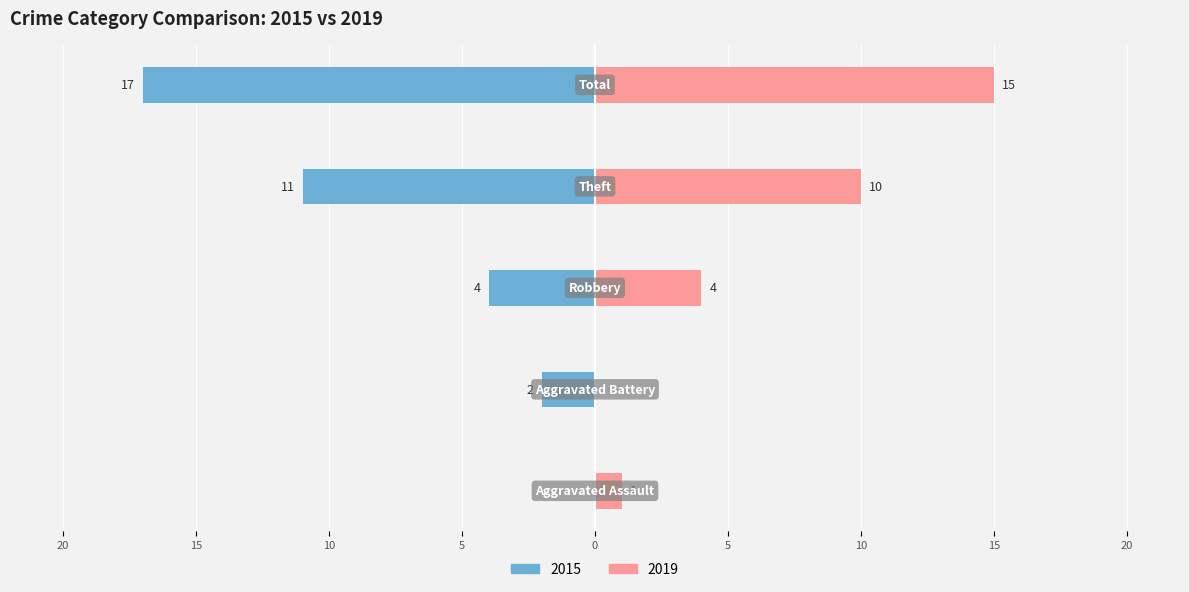

Reading right to left, extract all data points from this chart.

2015: Total=-17	Theft=-11	Robbery=-4	Aggravated Battery=-2	Aggravated Assault=0
2019: Total=15	Theft=10	Robbery=4	Aggravated Battery=0	Aggravated Assault=1